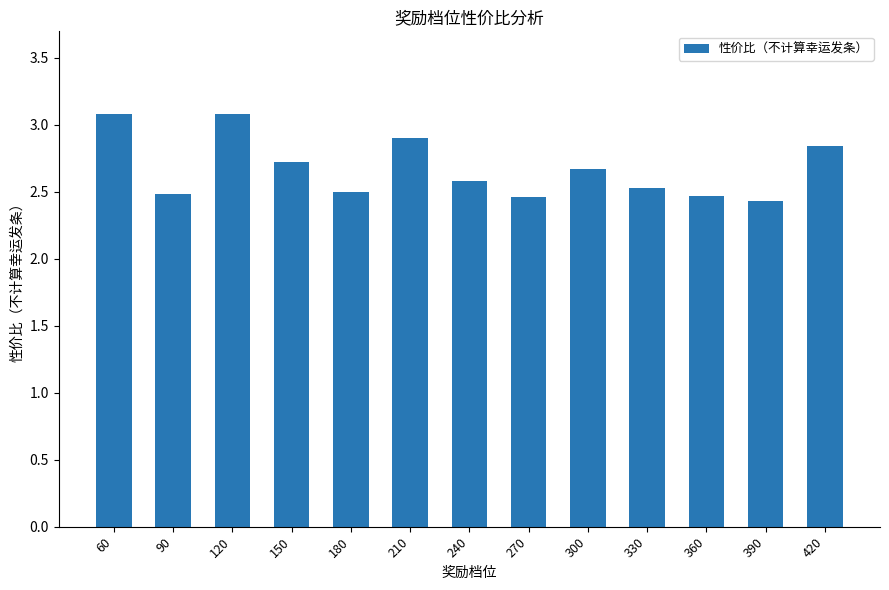

Where is the data nearest to the value 2?

390